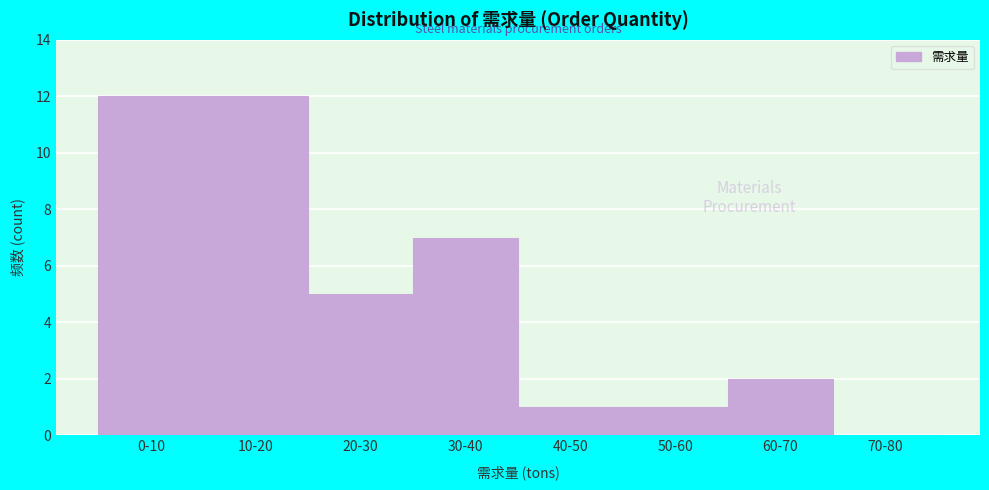

Reading right to left, list all the values displayed in this chart.

70-80=0	60-70=2	50-60=1	40-50=1	30-40=7	20-30=5	10-20=12	0-10=12